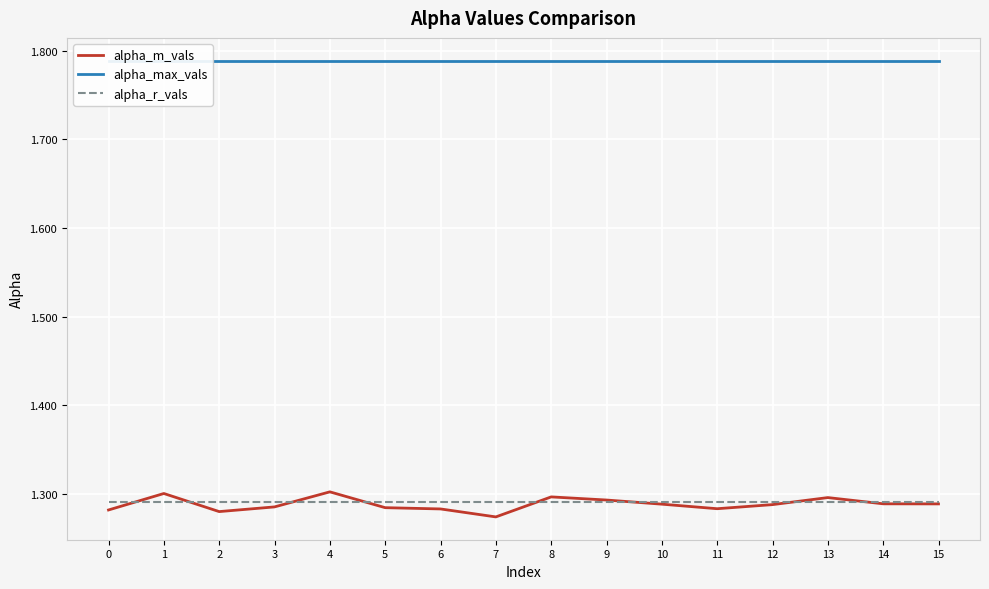

Which series has the largest range (max minus min)?

alpha_m_vals